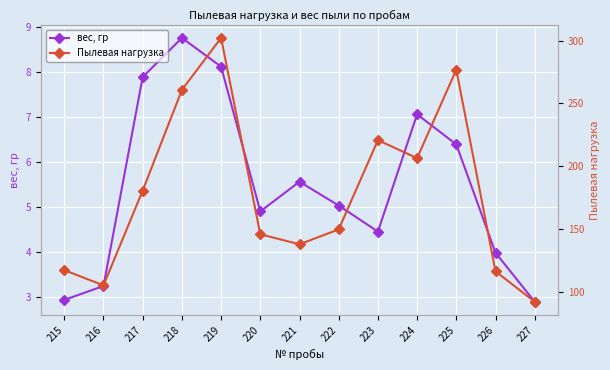

What is the spread (max minus min) of values at 223?

216.3